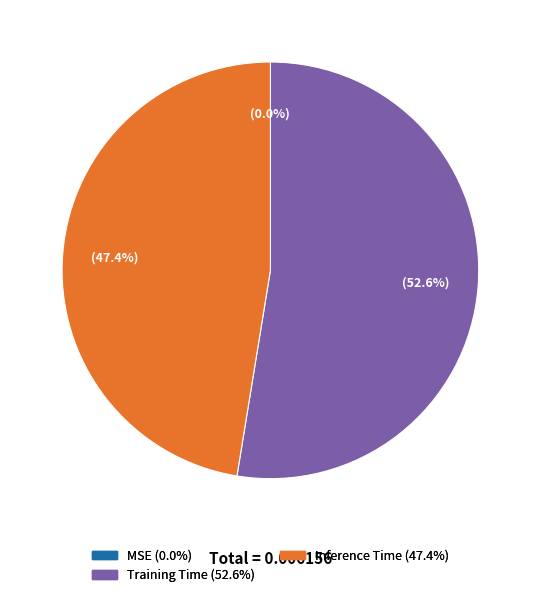

To the nearest percent, what portion does Inference Time represent?

47%